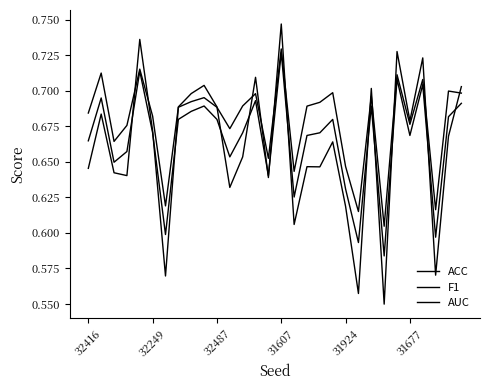

How many AUC values are between 0 and 1?

30